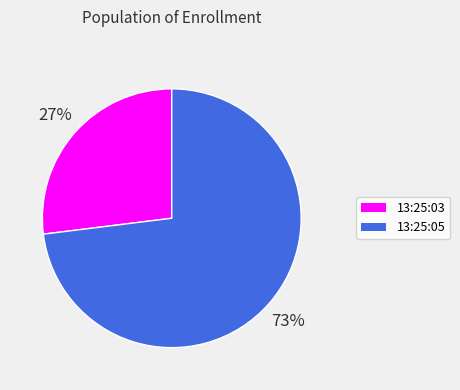

Which slice represents more than half of the pie?

13:25:05